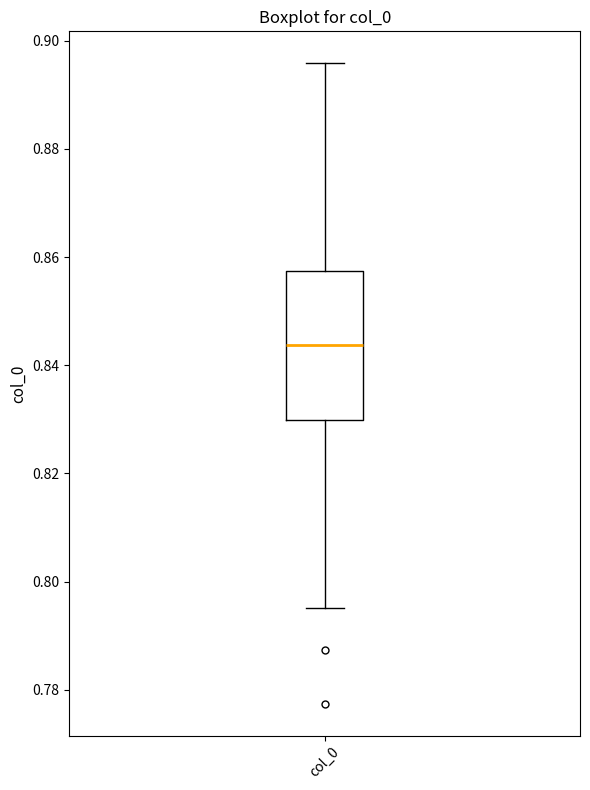

Transcribe this box plot: give where the median line is, the range the box spans, and where the two whiskers end, as read against the y-axis. The values are not printed on the chart, so give them approximately, as read against the axis.

median 0.844, box 0.830 to 0.858, whiskers 0.796 to 0.896